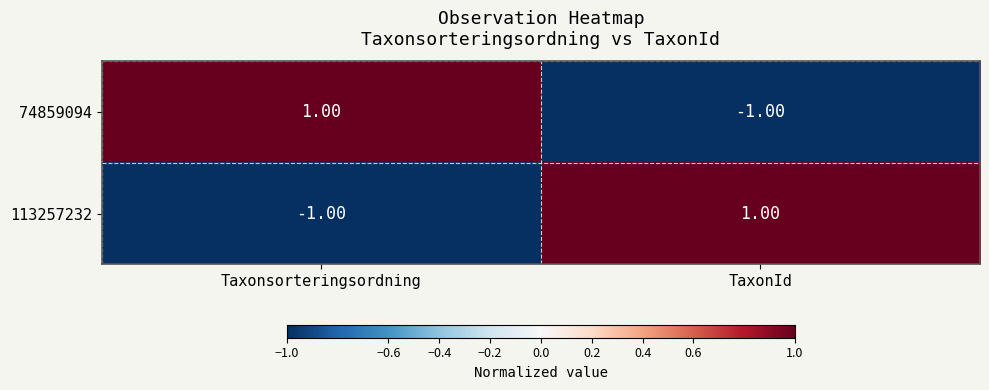

At which label is 113257232 closest to 0?

Taxonsorteringsordning